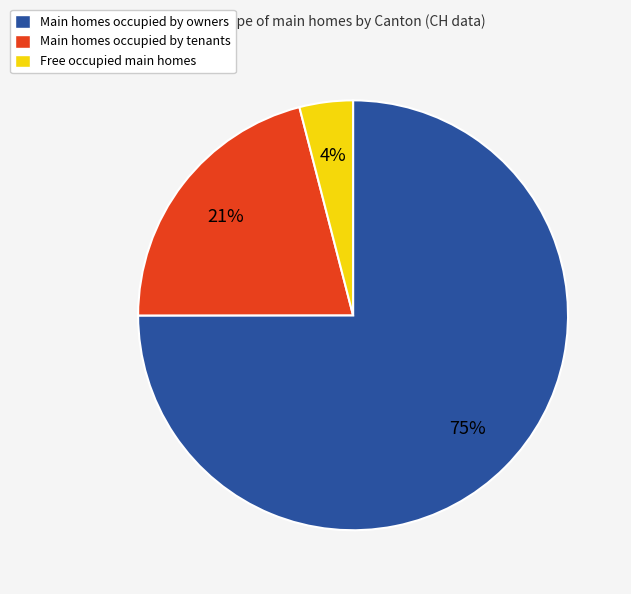

The Main homes occupied by tenants slice represents 13% of the pie. True or false?

False